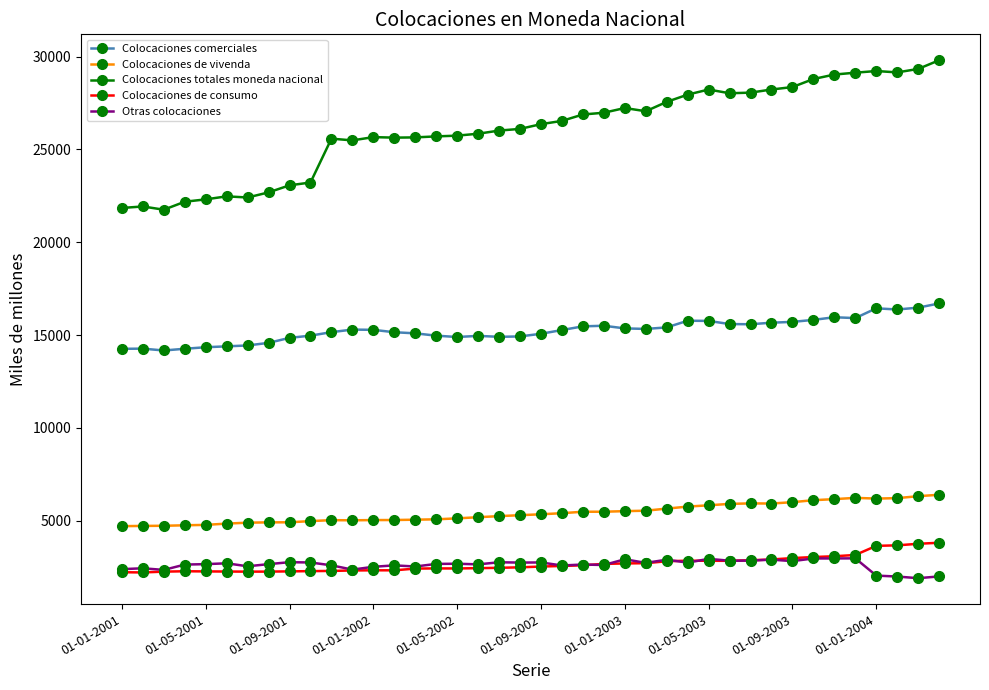

What are all the series names shown in the legend?

Colocaciones comerciales, Colocaciones de vivenda, Colocaciones totales moneda nacional, Colocaciones de consumo, Otras colocaciones